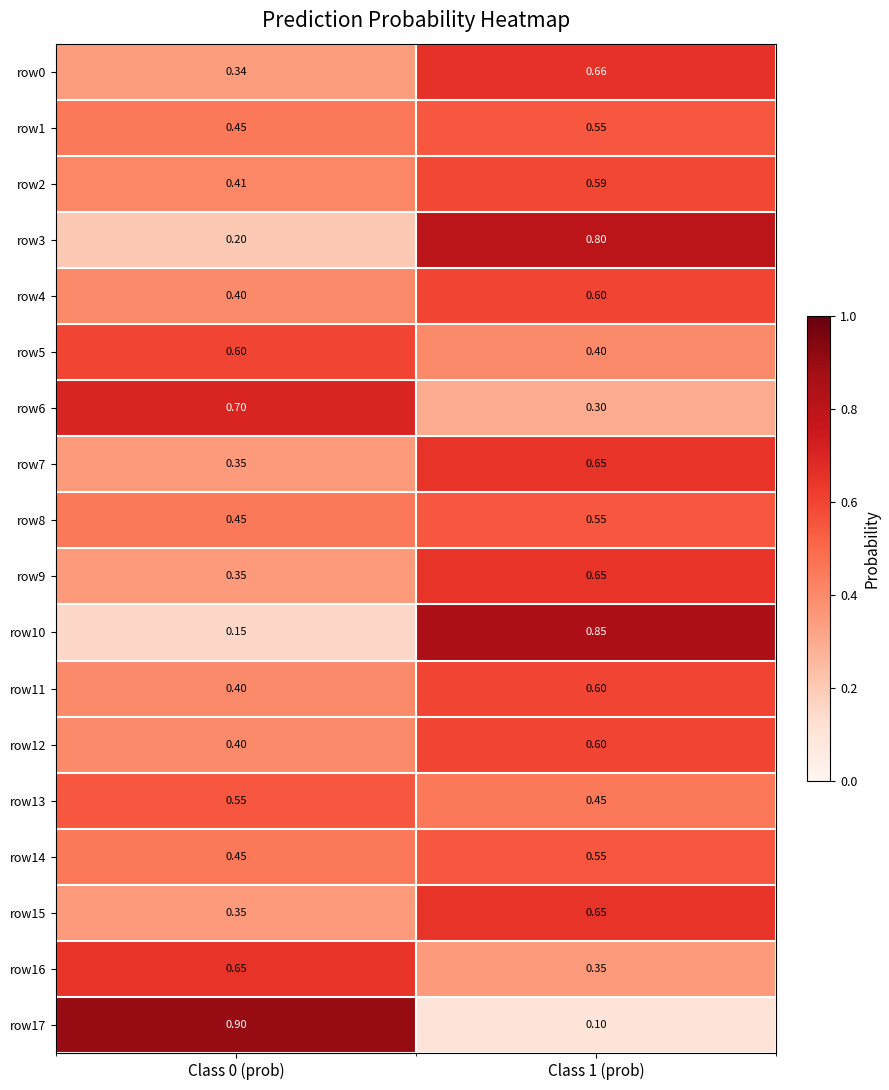

Count the number of categories in the chart.

2